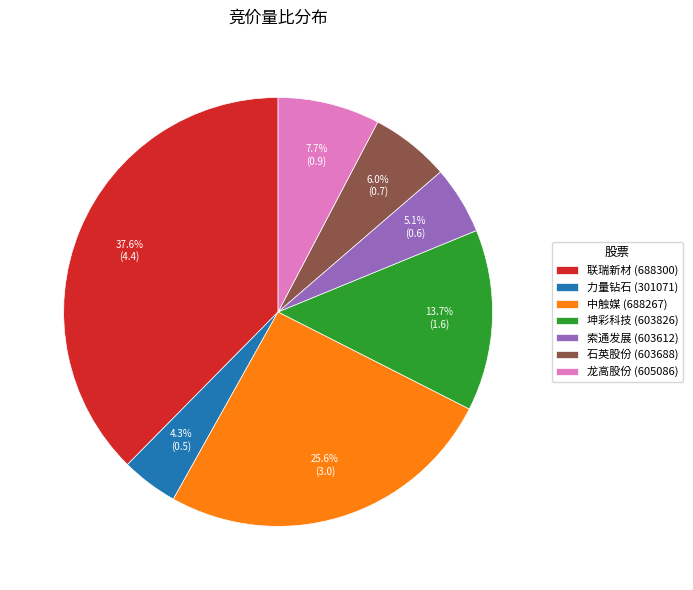

How much of the chart is everything except 中触媒 (688267)?

74.4%